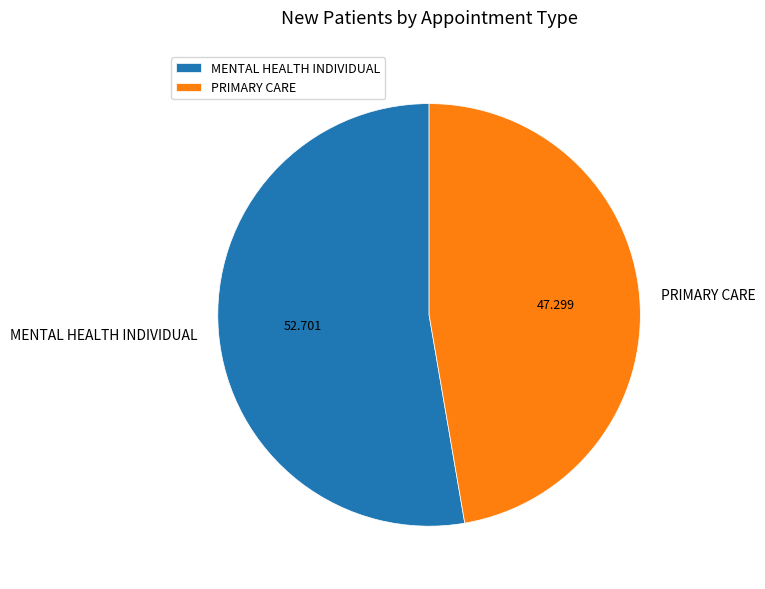

How many segments does this pie chart have?

2